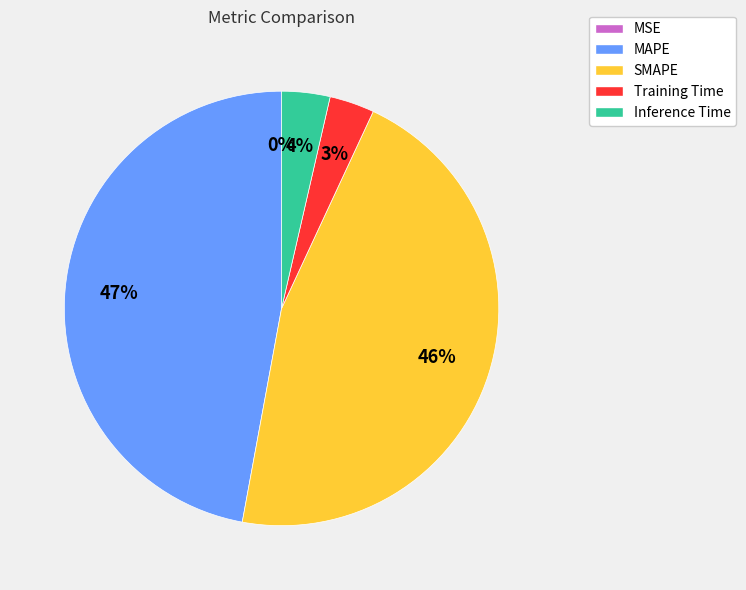

Does Inference Time represent more than half of the total?

No